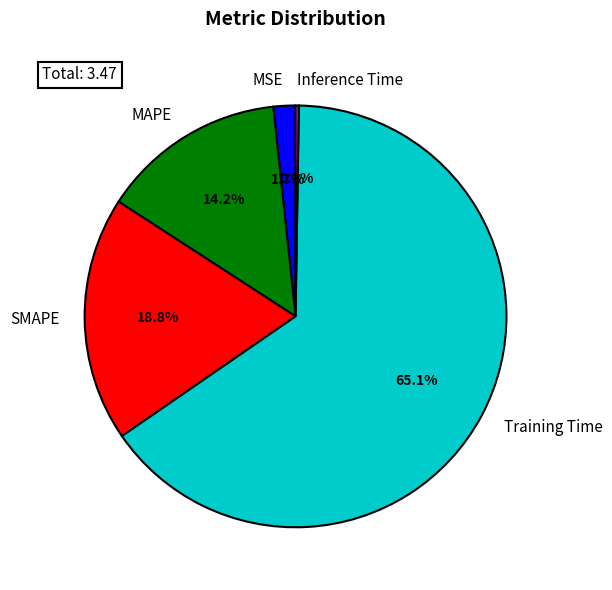

Which slice is the largest?

Training Time